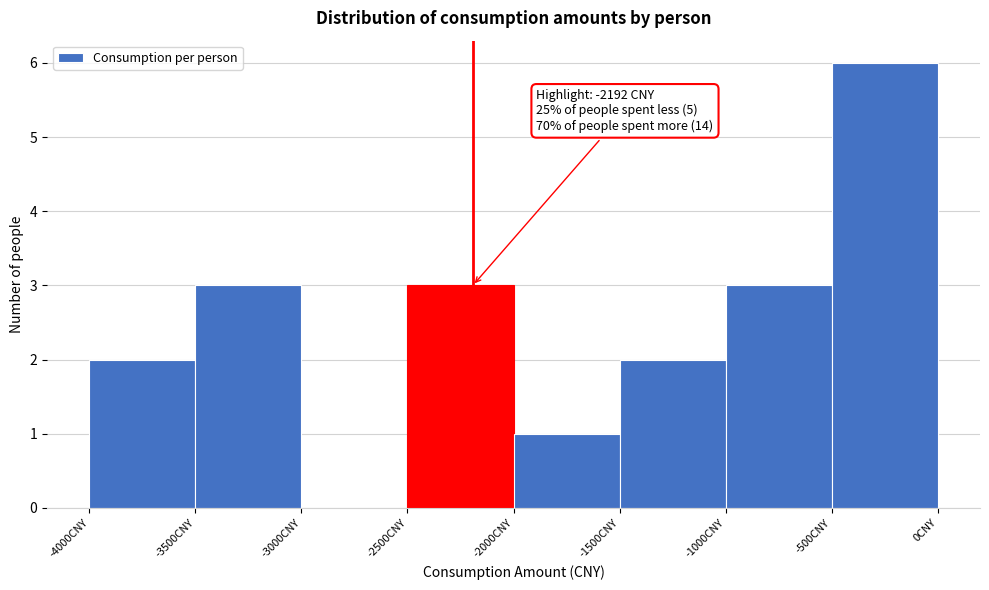

Which range on the x-axis has the tallest bar?

-500 to 0